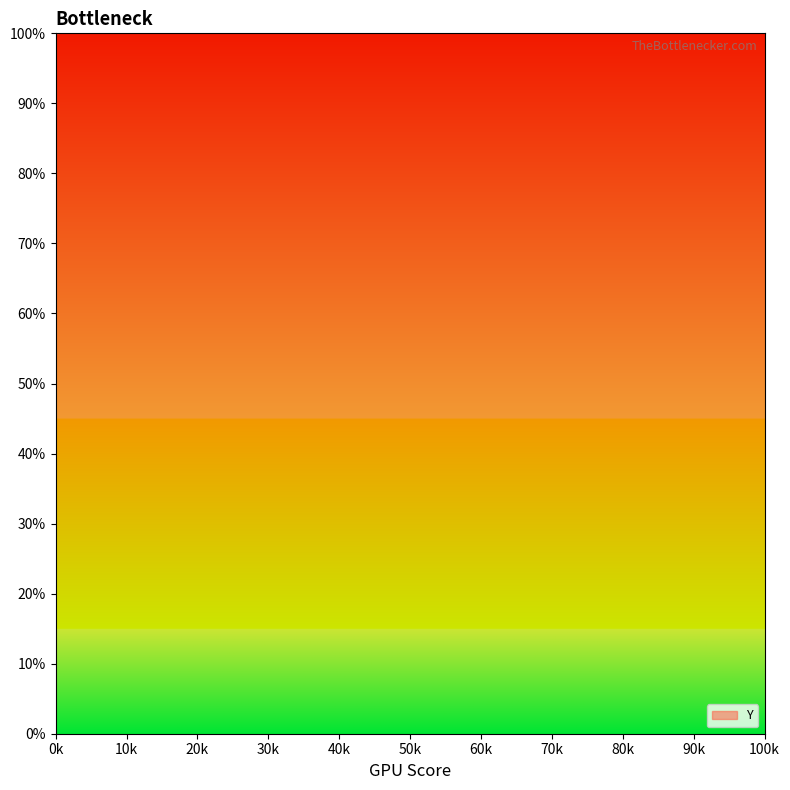

What is the ratio of the value at 263 to the value at 239?

1.0